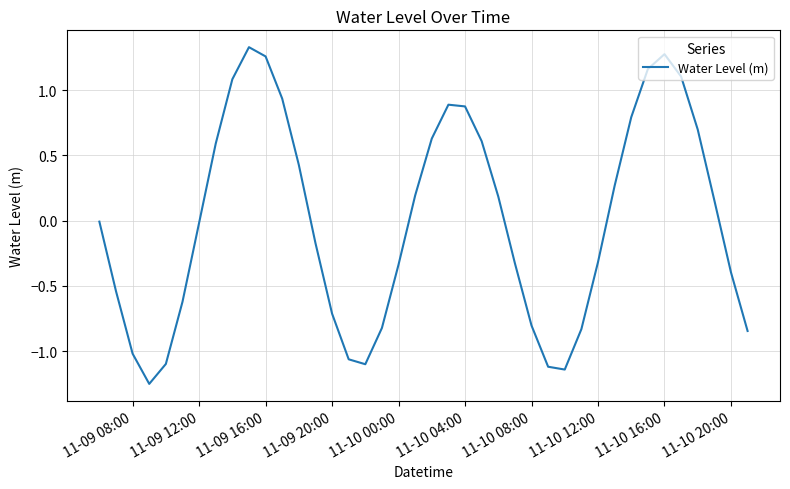

What is the difference between the maximum and minimum values?

2.6